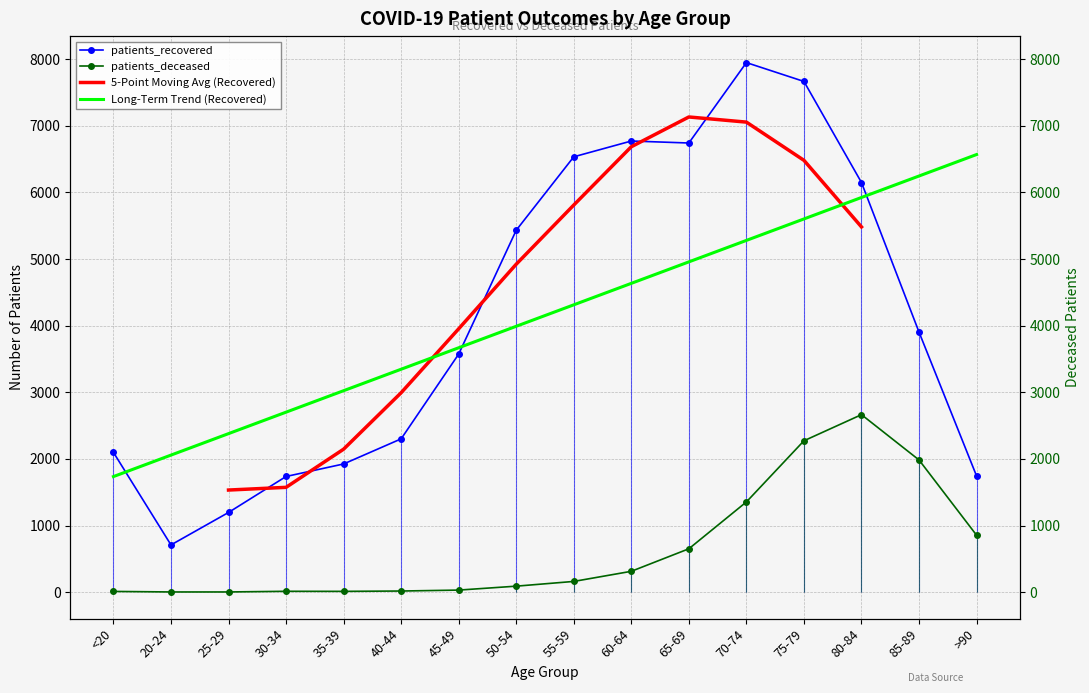

In patients_recovered, how many points are lower than both neighbors (excluding endpoints)?

2